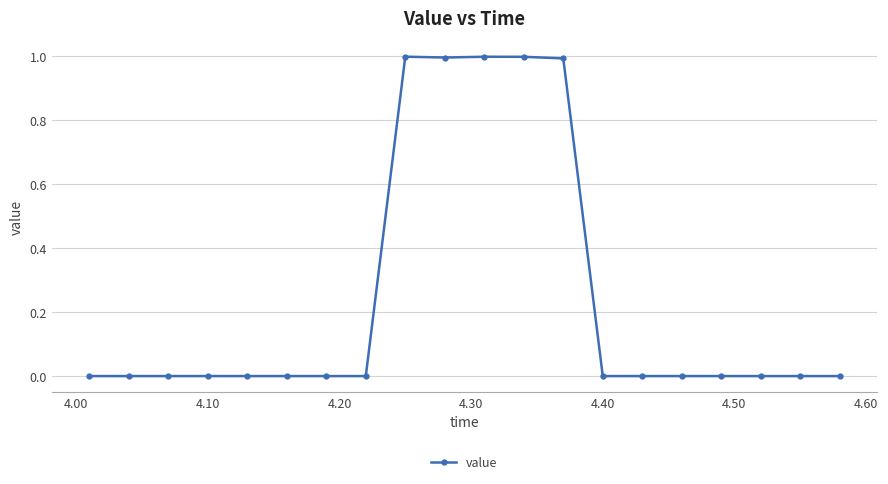

What is the greatest value displayed?

1.0